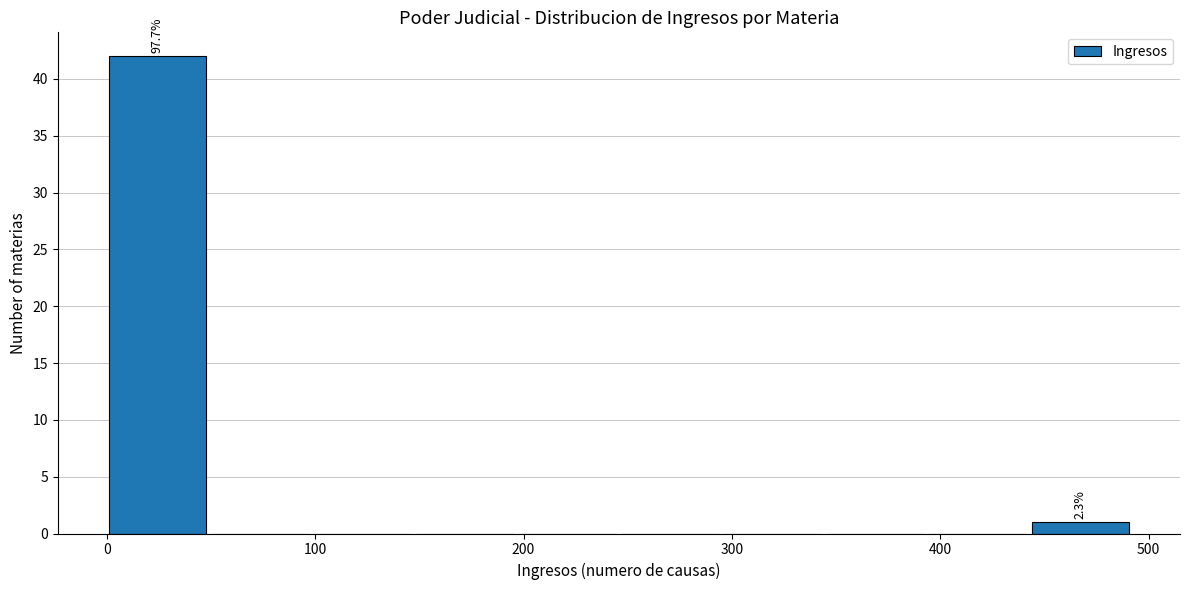

Which range on the x-axis has the tallest bar?

0 to 50